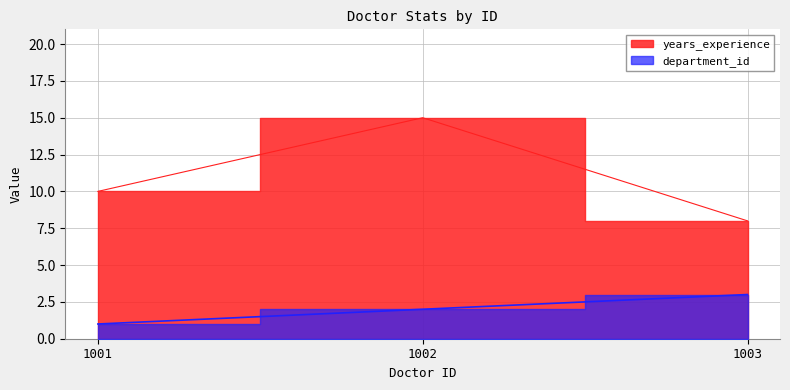

Which series has the largest total across all categories?

years_experience